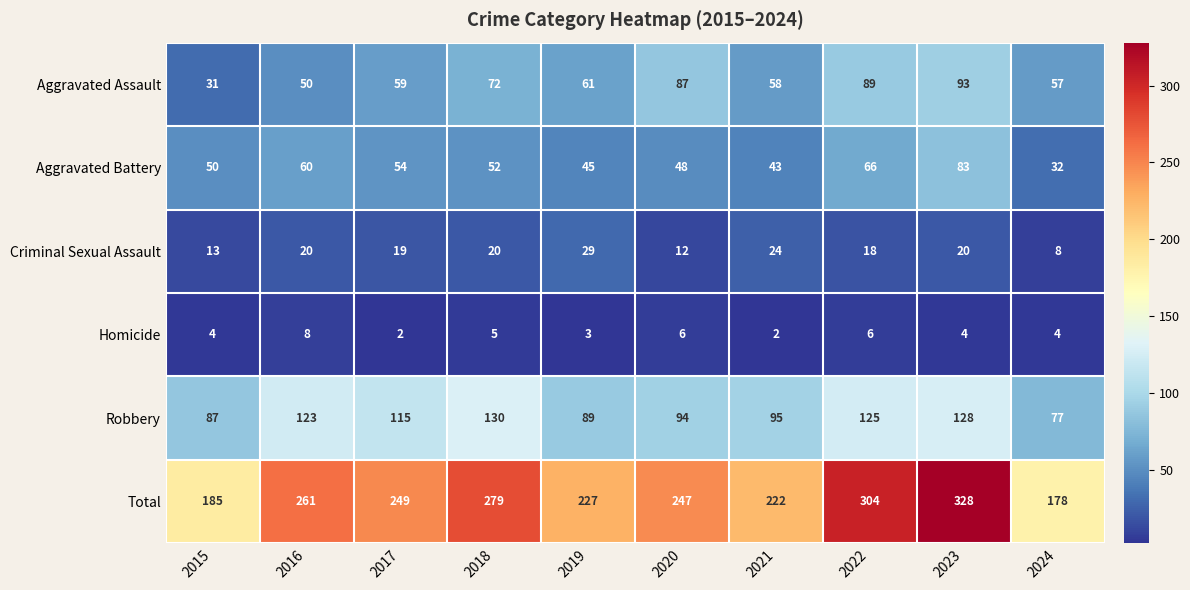

What is the average value of the Robbery series?

106